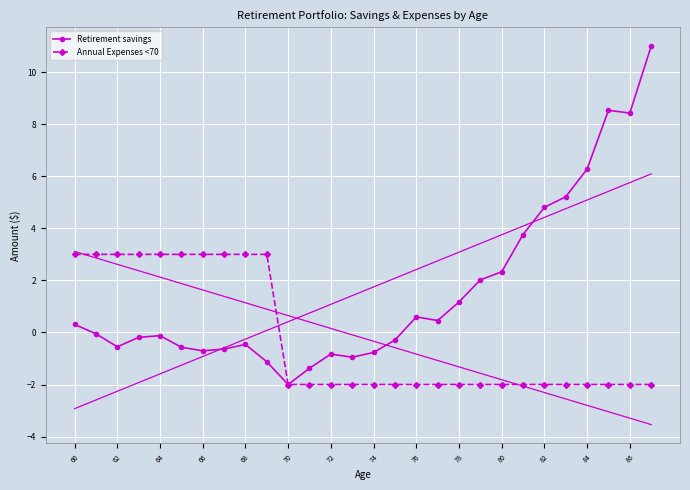

Is the value of Annual Expenses <70 at 74 greater than the value of Retirement savings at 72?

No